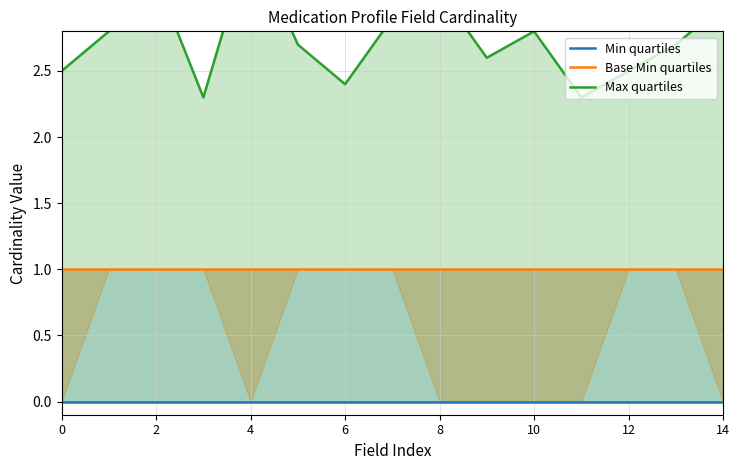

What is the maximum value shown in the chart?

3.5